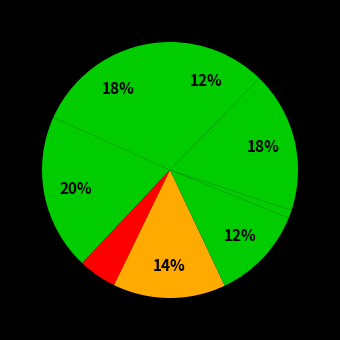

Count the number of slices in the pie.

8